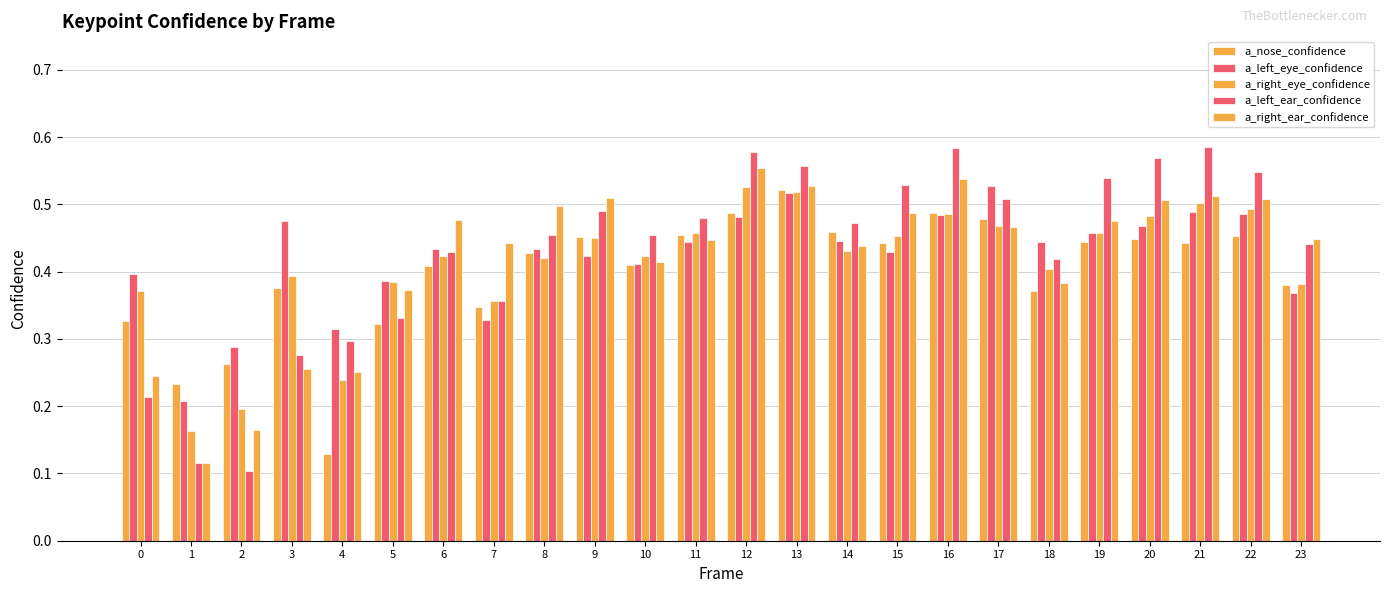

What is the highest value of the a_left_ear_confidence series?

0.6